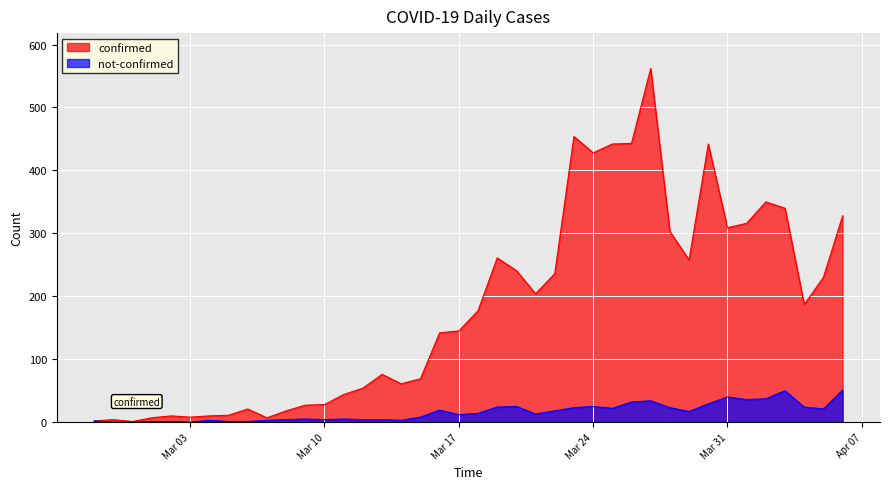

What is the difference between the maximum and second lowest values in the not-confirmed series?

51